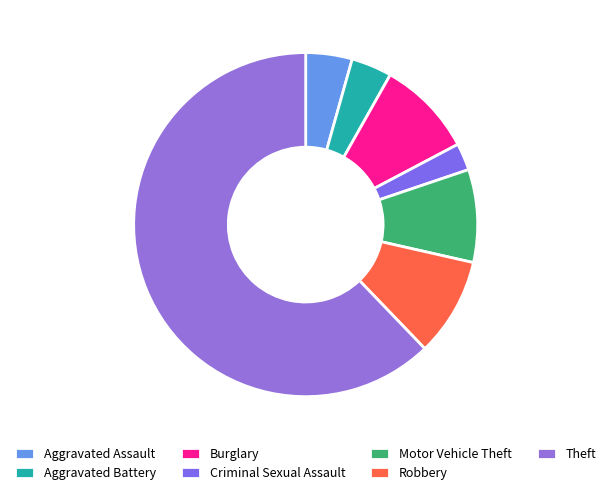

How many segments does this pie chart have?

7